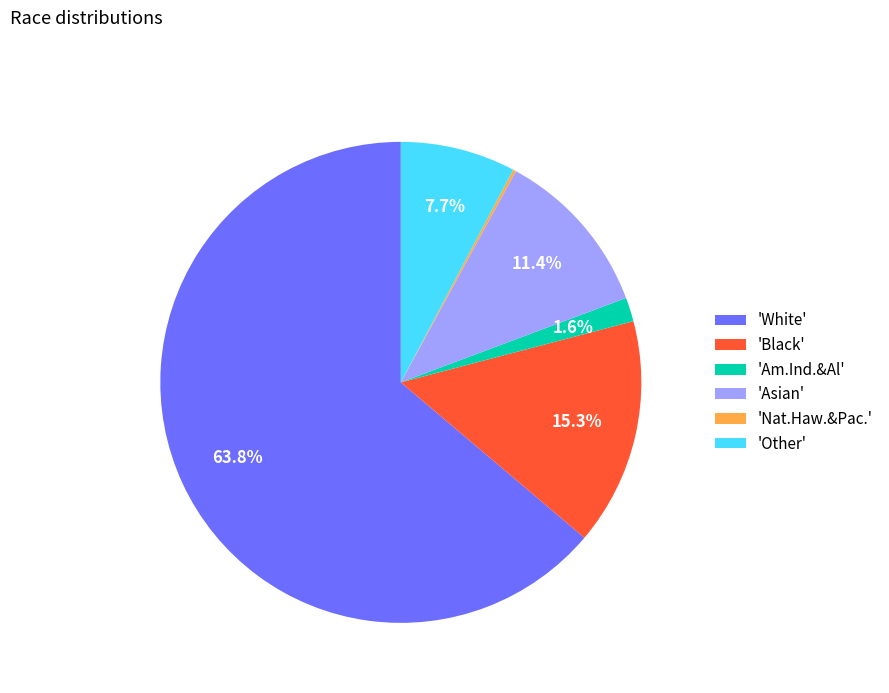

To the nearest percent, what is the difference between the largest and smallest slice percentages?

64%